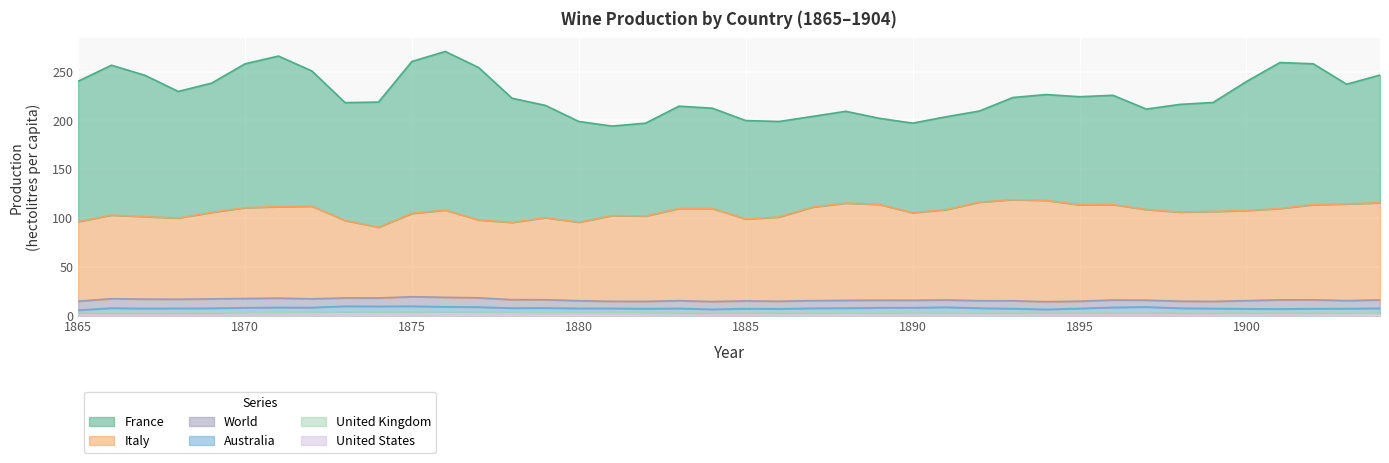

True or false: Italy and United States cross at least once.

False